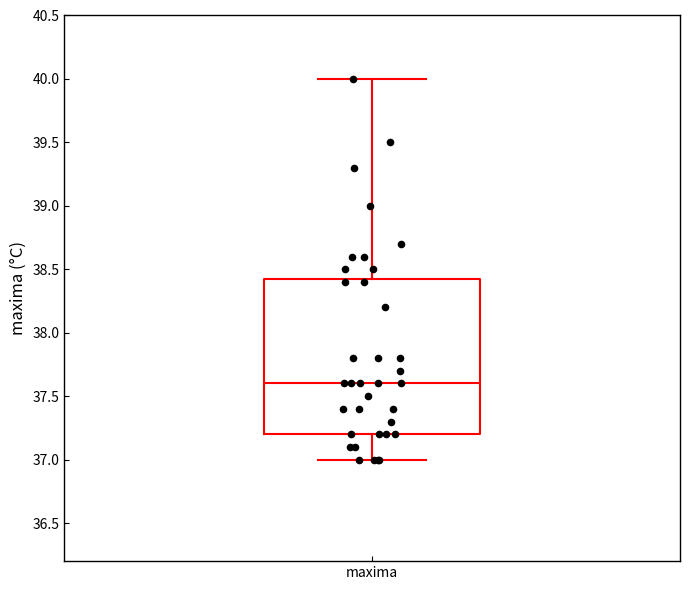

Where does the upper whisker of the box for maxima end on the y-axis? The values are not printed on the chart, so give them approximately, as read against the axis.

40.00